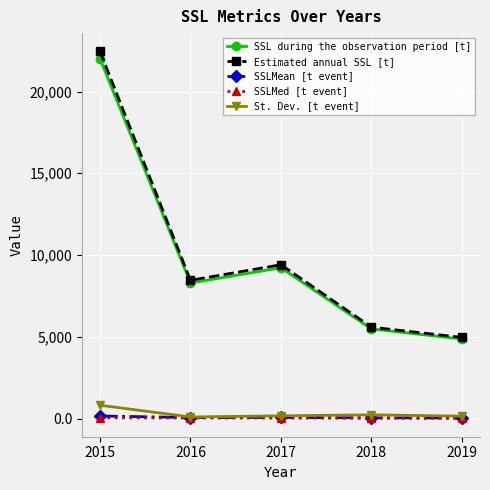

At which category does the chart reach its peak across all series?

2015